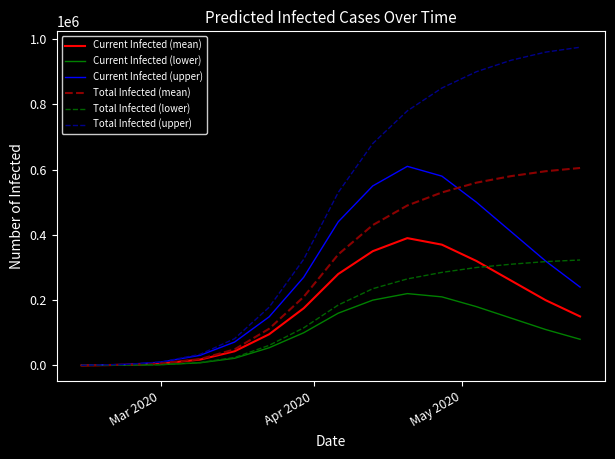

Which series has the largest range (max minus min)?

Total Infected (upper)